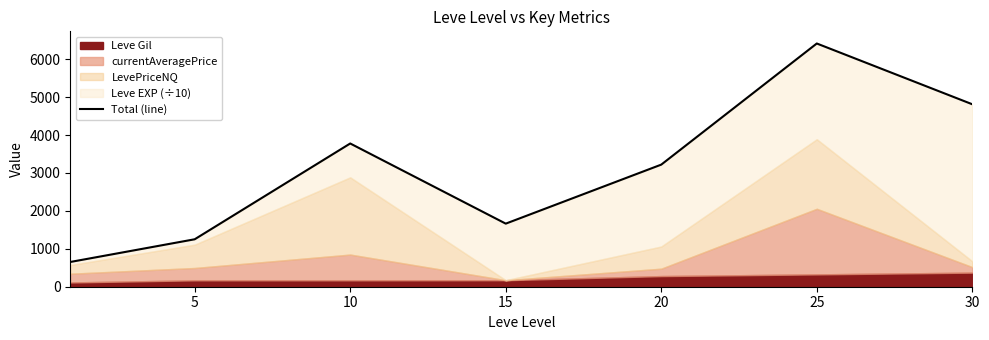

Count the number of values greater than 3221.

3